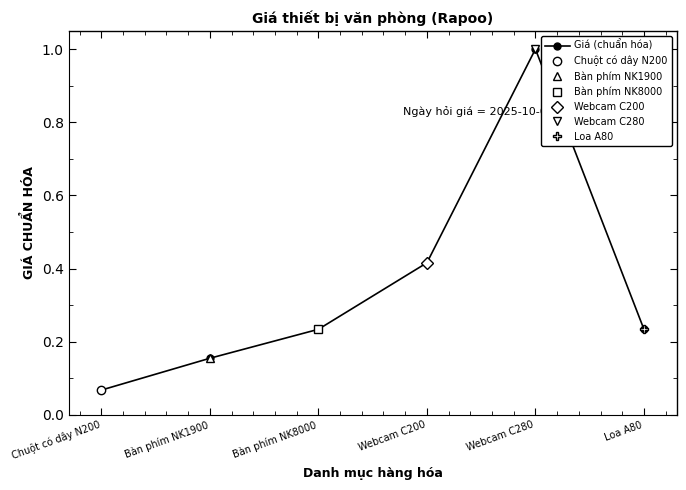

The chart shows a value of 1.0 at Webcam C280. True or false?

True